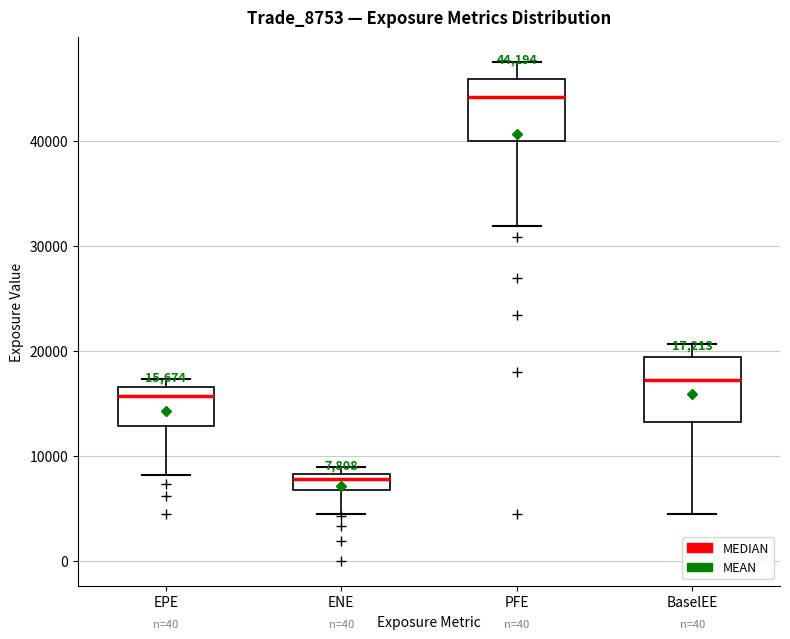

Which box has the lowest median line?

ENE